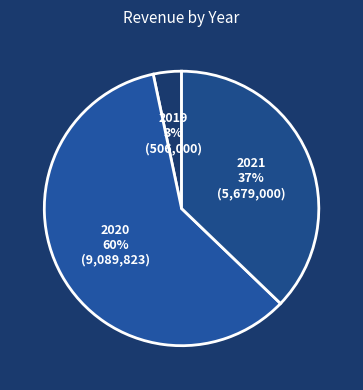

Is the sum of 2021 and 2020 greater than half?

Yes